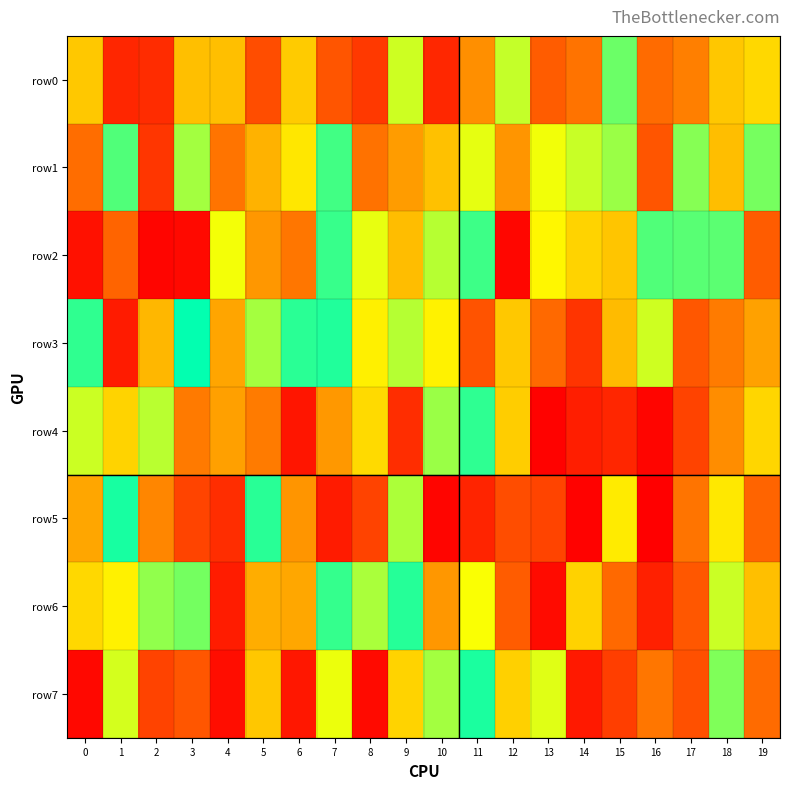

Reading left to right, transcribe all the data shown in this chart.

row0: 0=523584	1=100345	2=118380	3=501127	4=501832	5=203771	6=533057	7=223211	8=152181	9=730513	10=105237	11=375008	12=742246	13=242624	14=301292	15=857991	16=280739	17=332155	18=523009	19=564670
row1: 0=286279	1=893641	2=142972	3=786812	4=303004	5=466654	6=605191	7=913120	8=299042	9=409241	10=506955	11=697997	12=392381	13=682422	14=738091	15=798227	16=223249	17=822800	18=496307	19=844726
row2: 0=46504	1=263552	2=16213	3=26221	4=680338	5=397770	6=309526	7=927650	8=696802	9=495807	10=761002	11=919261	12=17805	13=645825	14=552609	15=516954	16=893265	17=884592	18=879577	19=242002
row3: 0=936517	1=72867	2=480385	3=994877	4=432539	5=784662	6=945199	7=955932	8=627078	9=762809	10=634548	11=219578	12=525122	13=275629	14=138281	15=489905	16=729813	17=228779	18=324130	19=422944
row4: 0=733471	1=551077	2=756172	3=318664	4=419439	5=323296	6=57195	7=399714	8=572219	9=119190	10=797311	11=939257	12=538511	13=6656	14=80726	15=100906	16=16563	17=175971	18=369387	19=559740
row5: 0=437470	1=968724	2=353214	3=180260	4=120721	5=946899	6=391820	7=72320	8=176143	9=775328	10=14788	11=96696	12=203925	13=179981	14=9689	15=616087	16=3604	17=303777	18=608950	19=262661
row6: 0=564608	1=628990	2=809447	3=847618	4=75849	5=454453	6=438494	7=930812	8=775517	9=949502	10=397097	11=672170	12=240977	13=29525	14=548850	15=276178	16=87496	17=228529	18=735638	19=500093
row7: 0=24568	1=722011	2=177070	3=225050	4=35748	5=522952	6=63720	7=689754	8=28568	9=551492	10=785314	11=964533	12=543549	13=705337	14=66786	15=165526	16=309625	17=209804	18=832162	19=280082